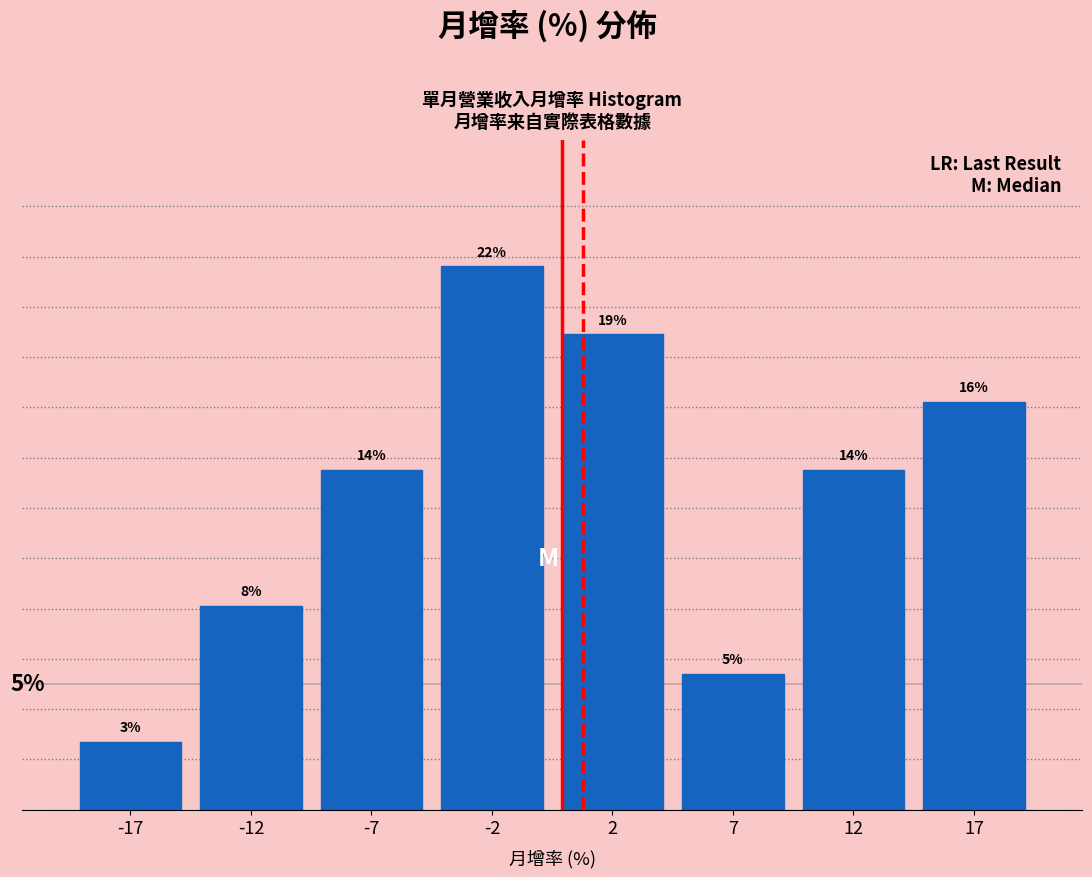

Does the chart contain any negative values?

No